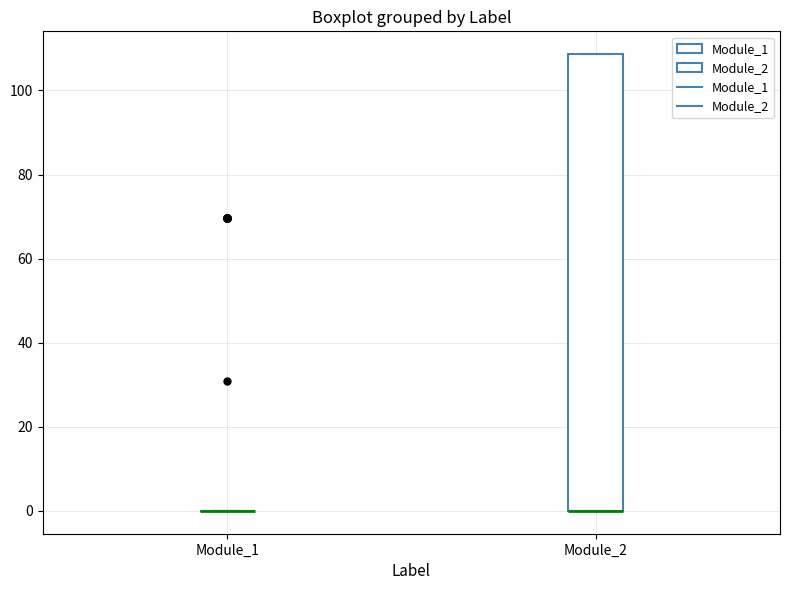

Comparing the boxes themselves (not the whiskers), which one is the tallest?

Module_2